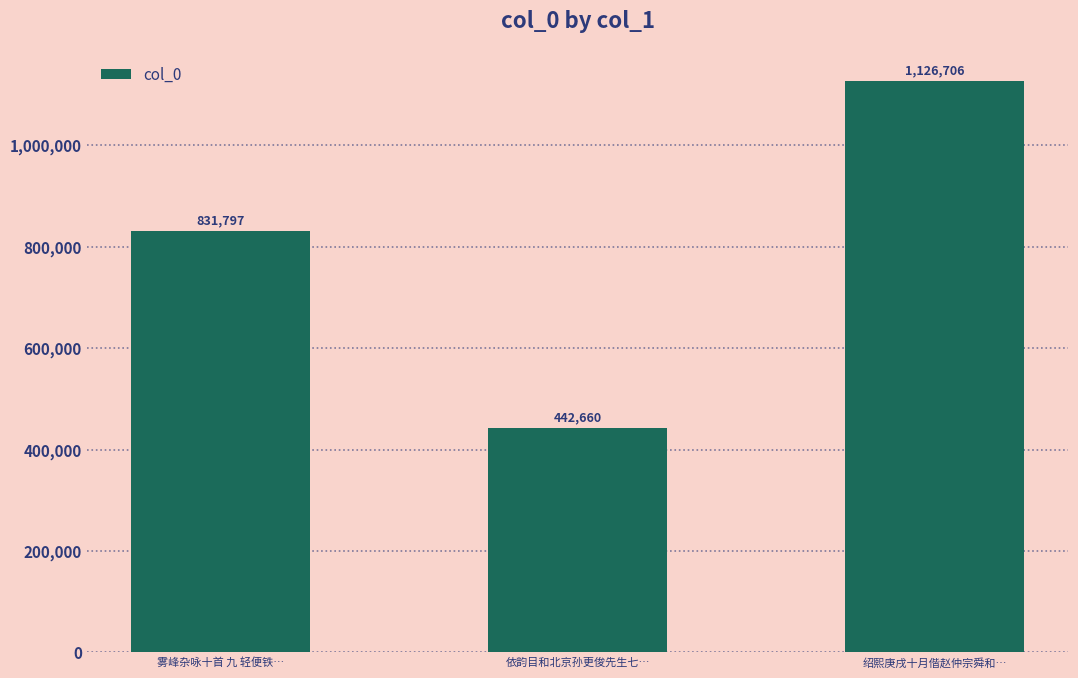

At which category does the chart reach its minimum across all series?

依韵目和北京孙更俊先生七…